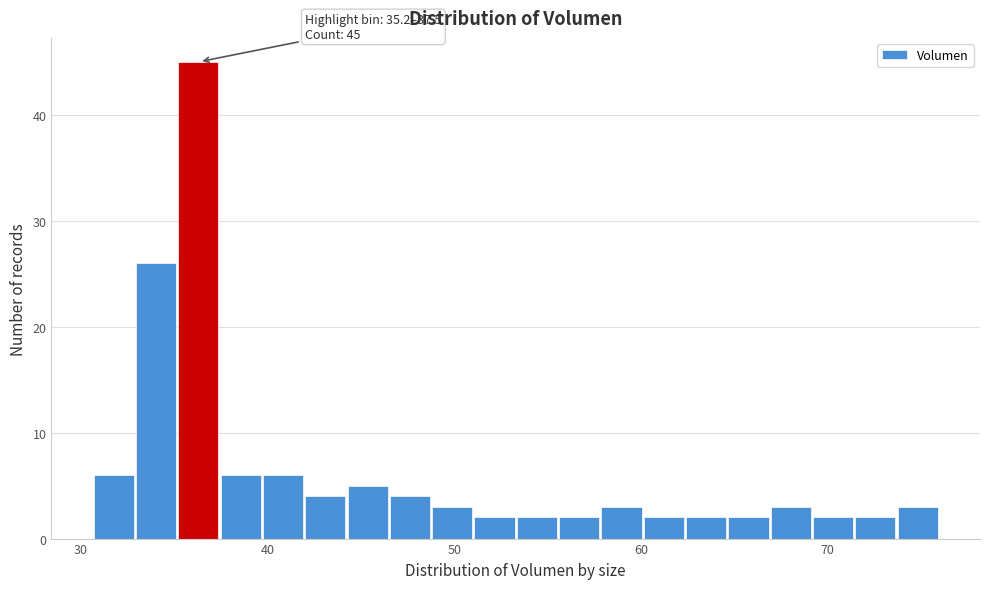

Read against the x-axis, roughly where is the centre of the tallest bar?

36